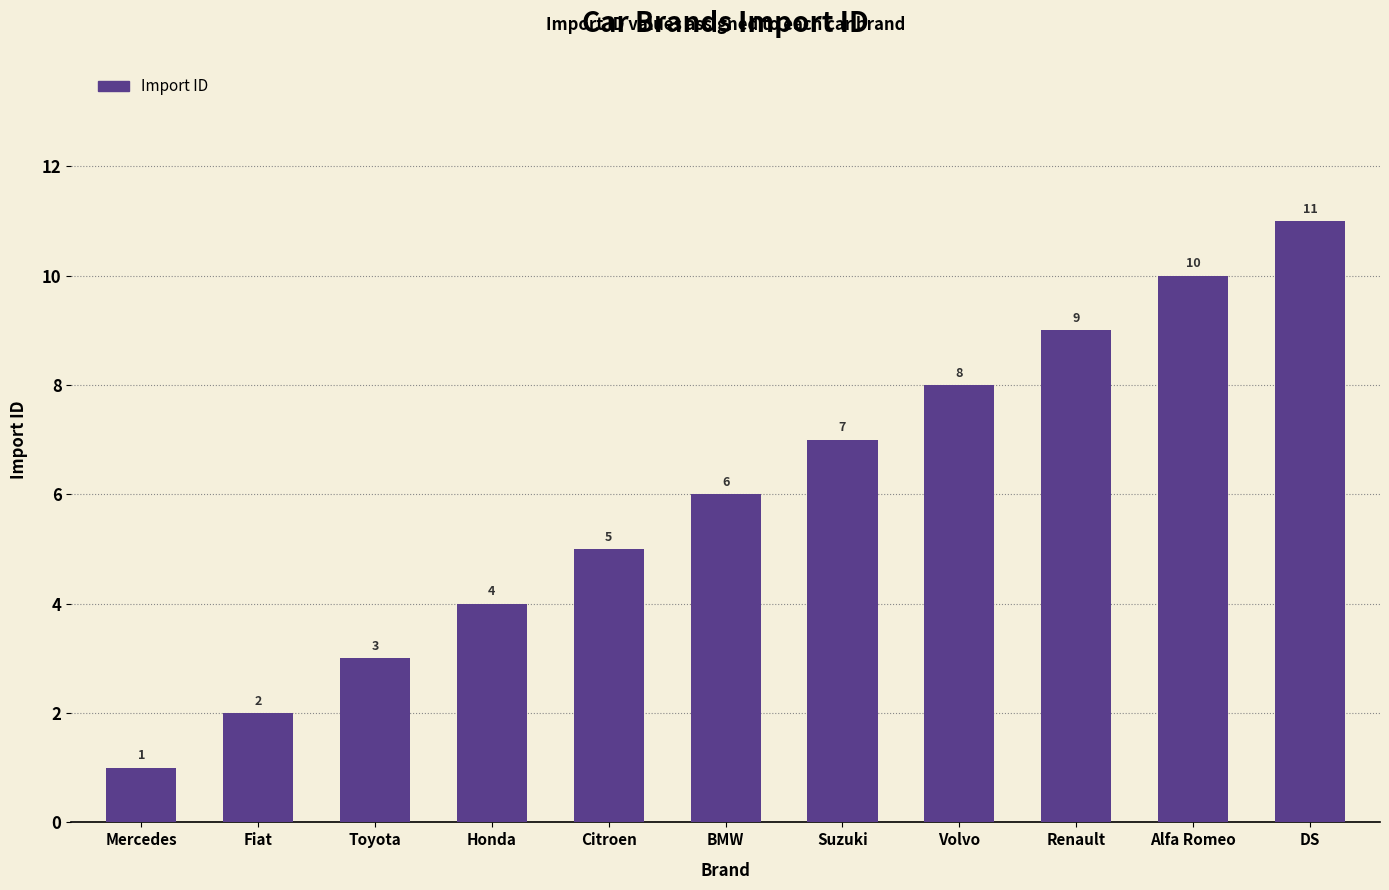

Read the value at Alfa Romeo.

10